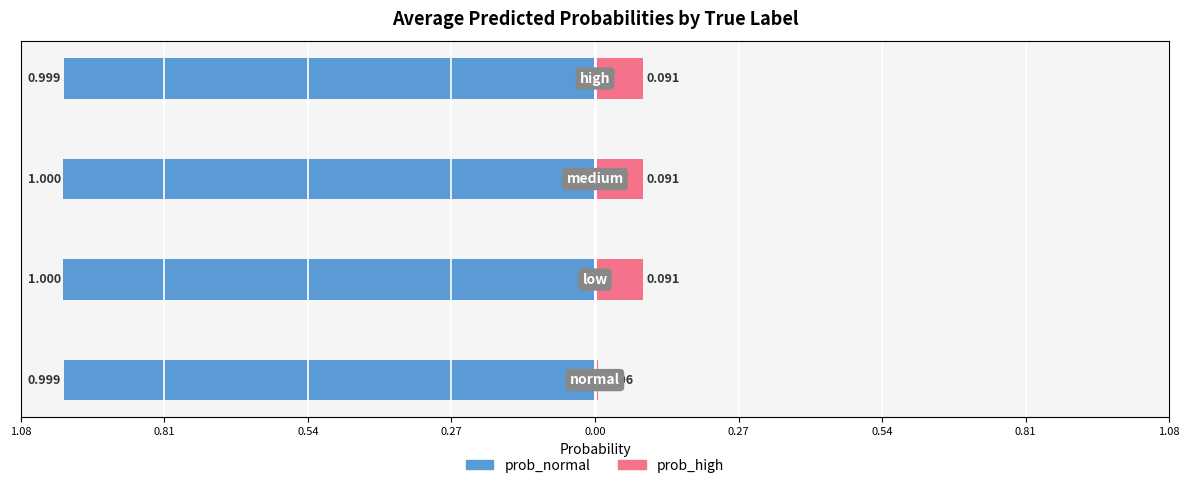

What is the average value of the prob_high series?

0.1